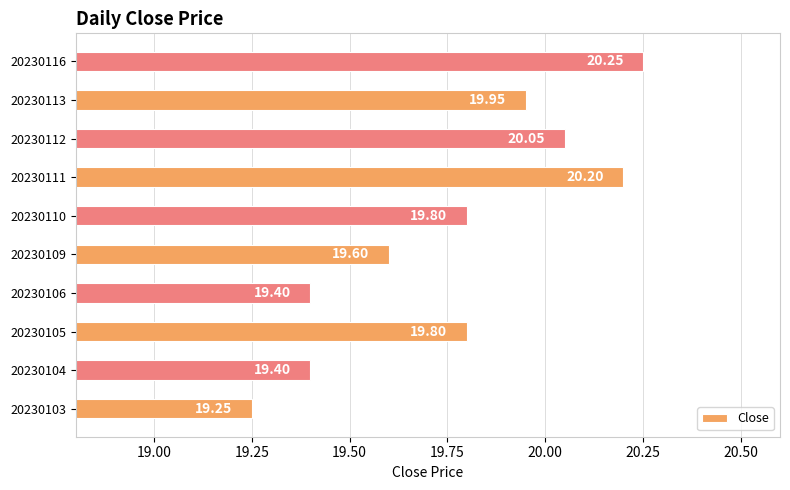

What is the average value?

19.8